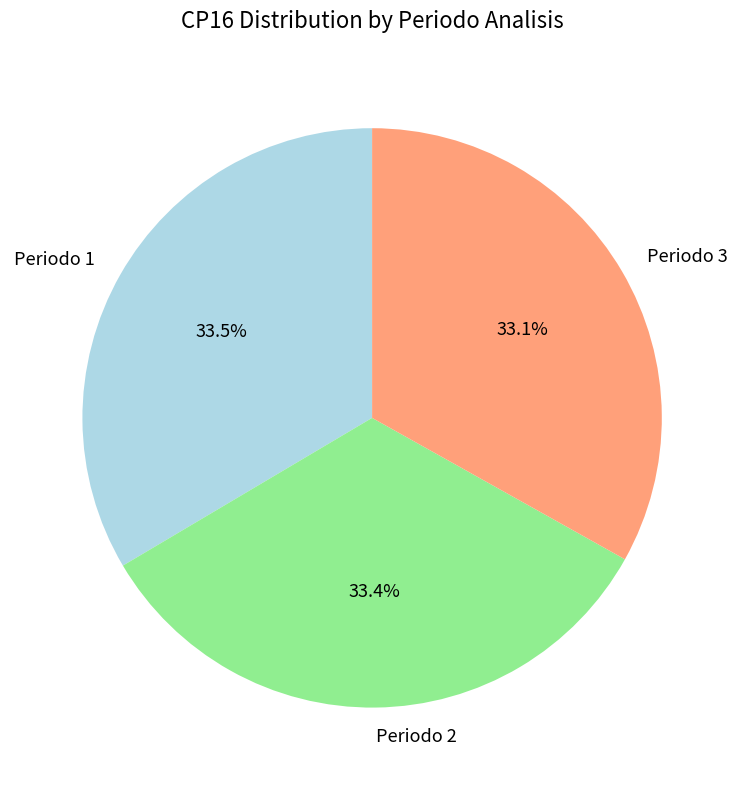

Approximately how many times larger is the value at Periodo 3 compared to Periodo 2?

1.0